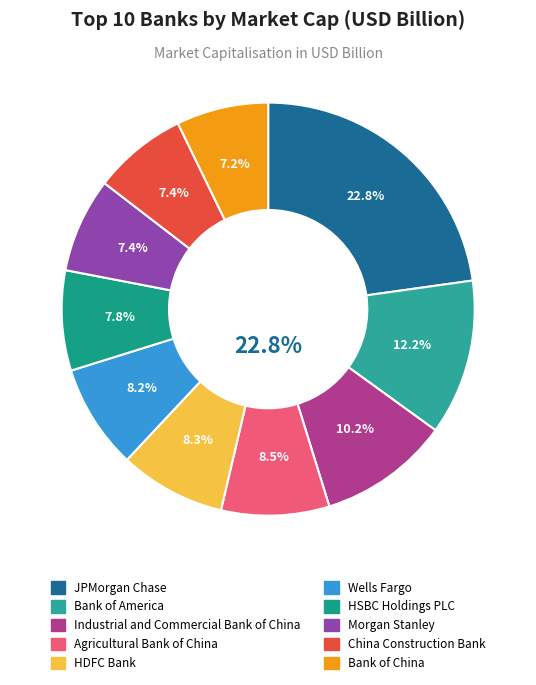

How many slices are in this pie chart?

10